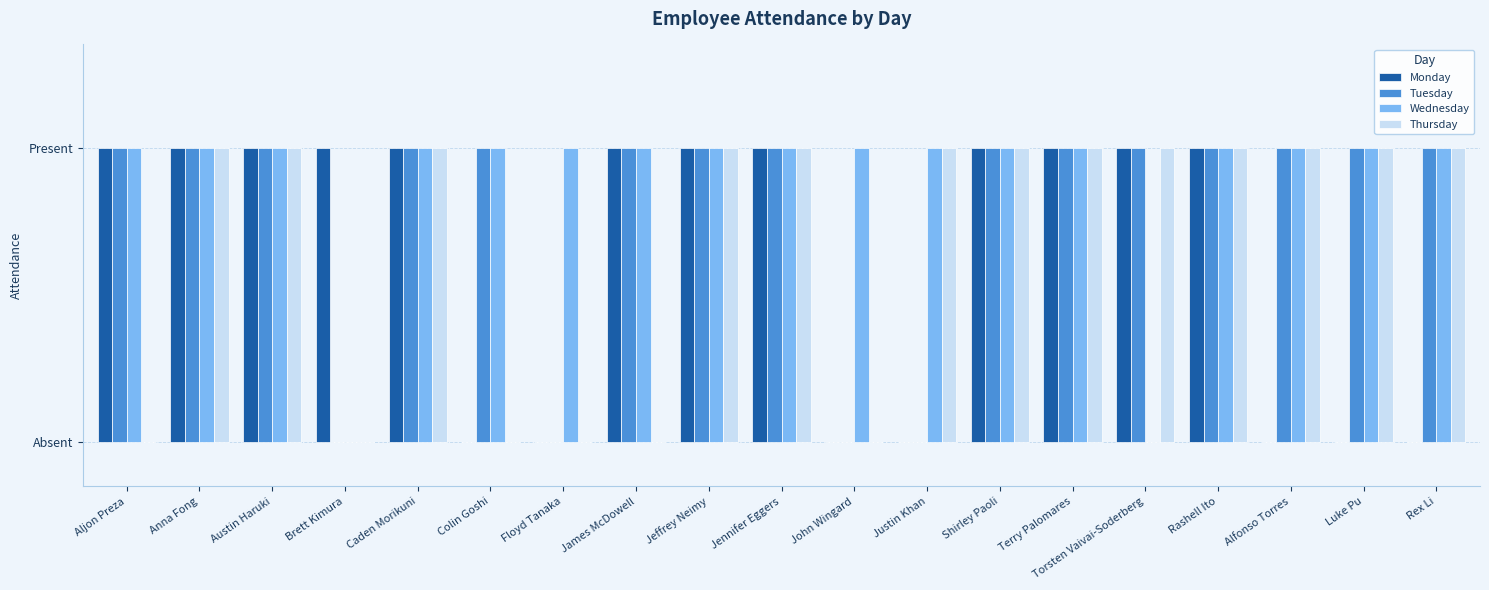

What are all the series names shown in the legend?

Monday, Tuesday, Wednesday, Thursday